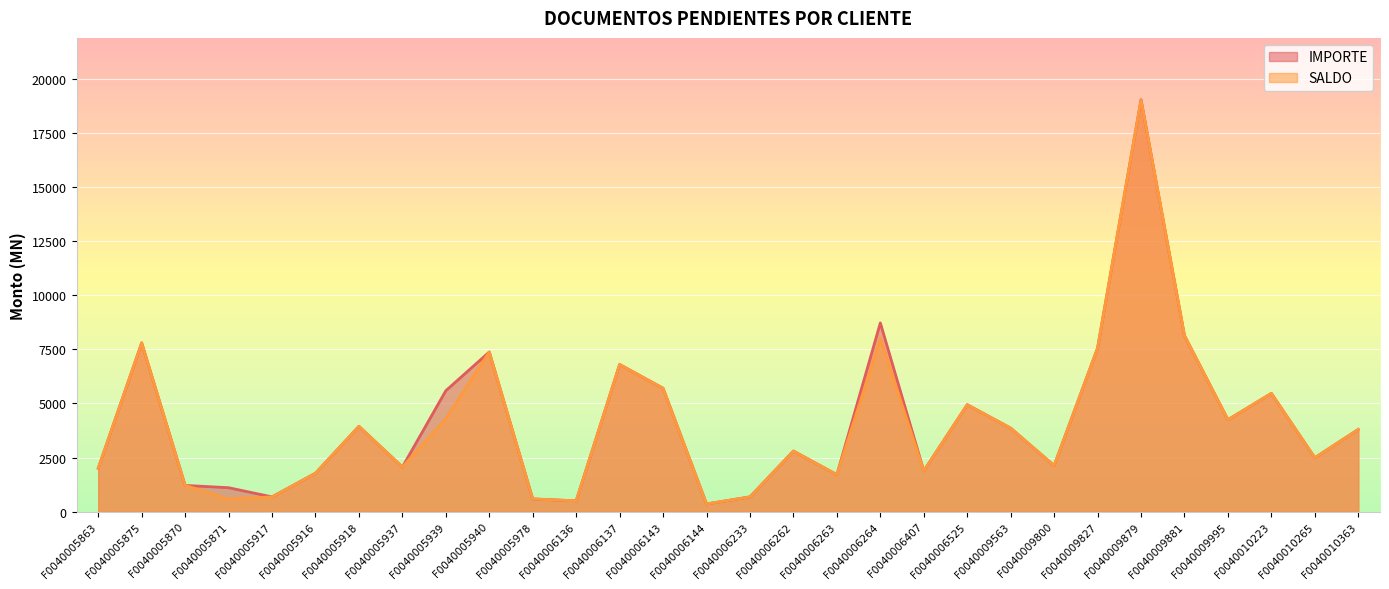

Where is the first local maximum for IMPORTE?

F0040005875